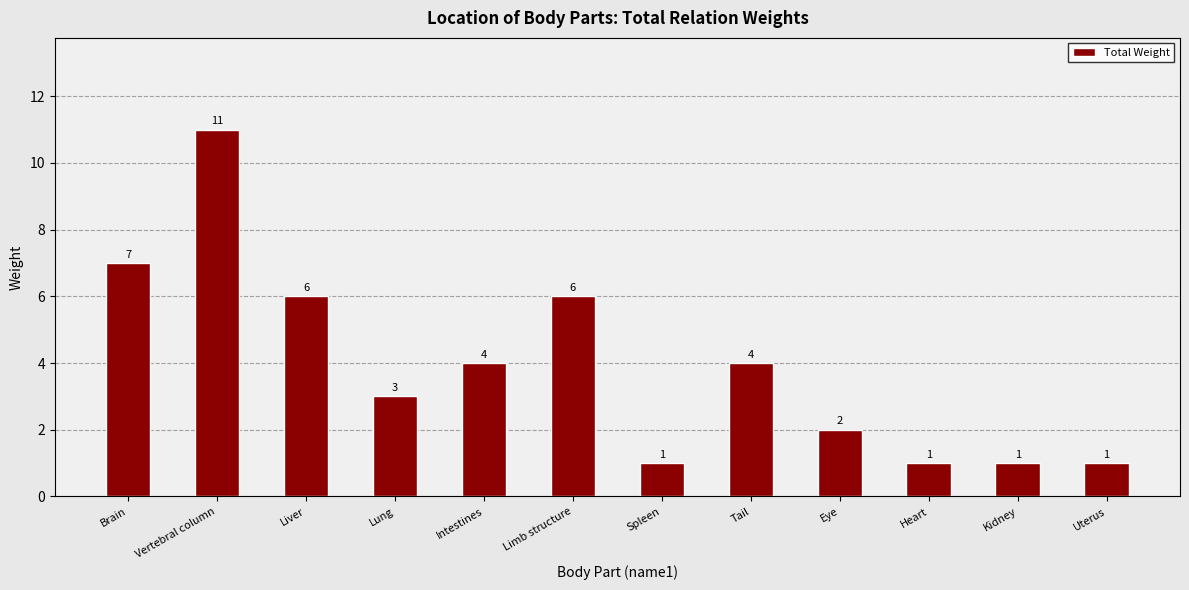

Is it true that the value at Kidney is 1?

True